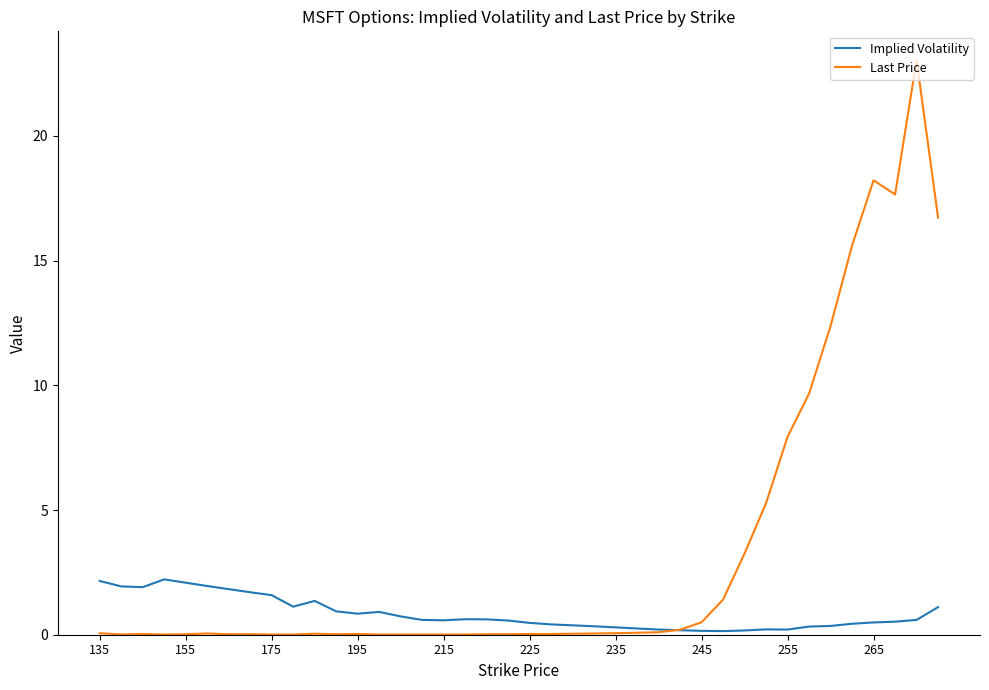

Which series has the largest range (max minus min)?

Last Price